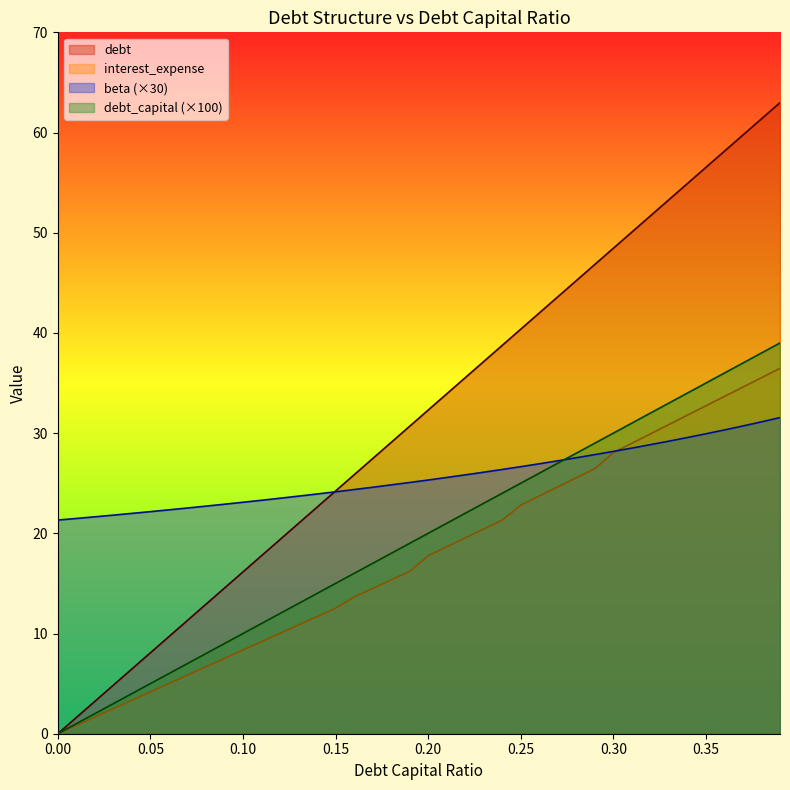

Which series has the largest range (max minus min)?

debt